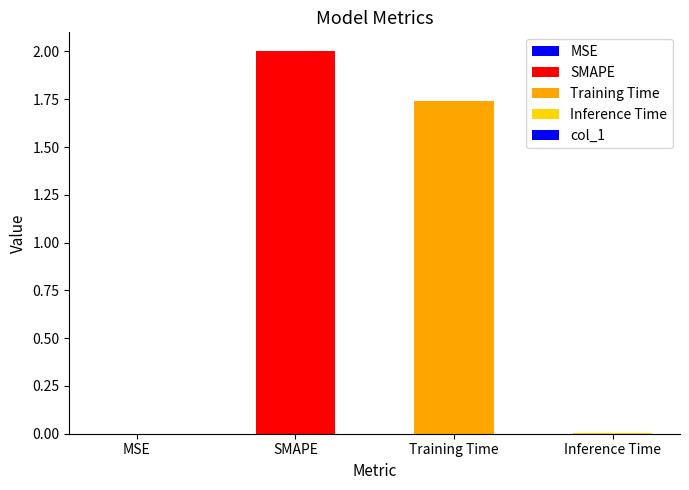

What is the maximum value shown in the chart?

2.0